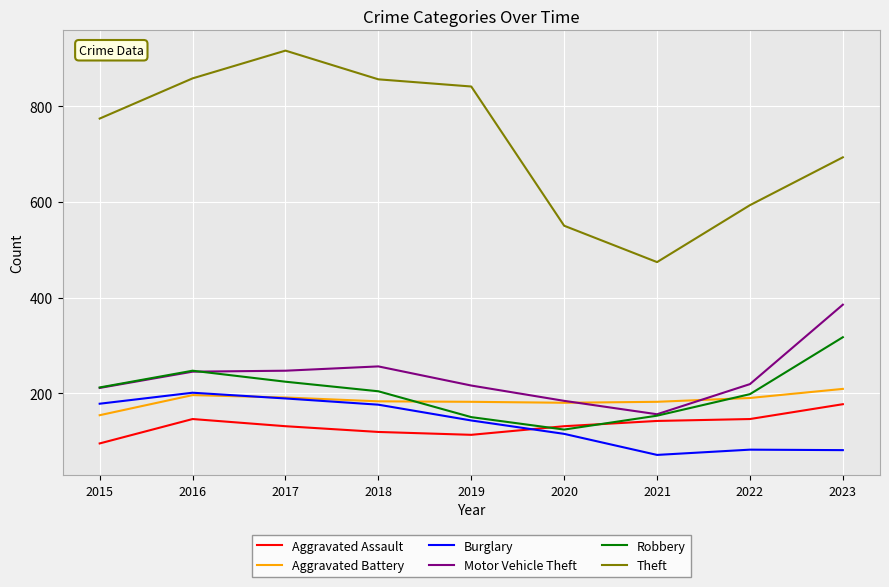

What is the total value across all series at 2018?

1794